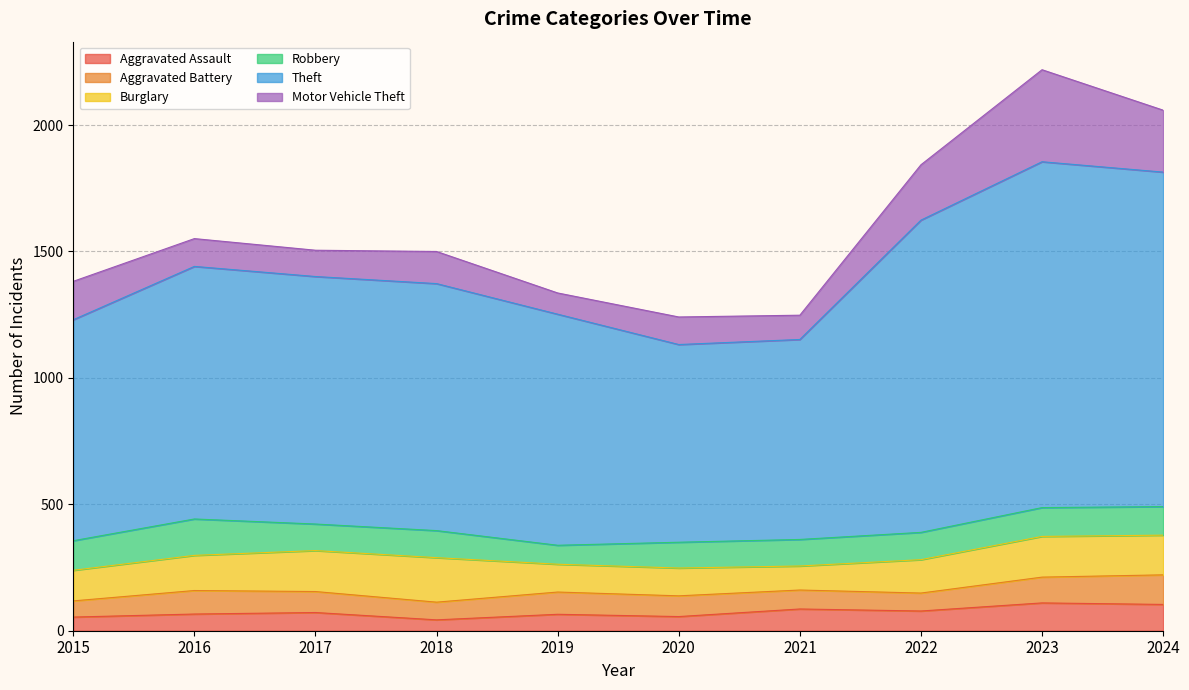

Reading right to left, extract all data points from this chart.

Aggravated Assault: 104	110	78	86	56	65	43	72	66	54
Aggravated Battery: 117	102	71	75	82	88	70	83	93	64
Burglary: 157	161	132	95	110	110	176	162	139	121
Robbery: 113	114	108	105	102	75	107	105	144	117
Theft: 1323	1368	1235	791	782	914	977	979	999	874
Motor Vehicle Theft: 245	364	219	96	109	84	127	104	110	152